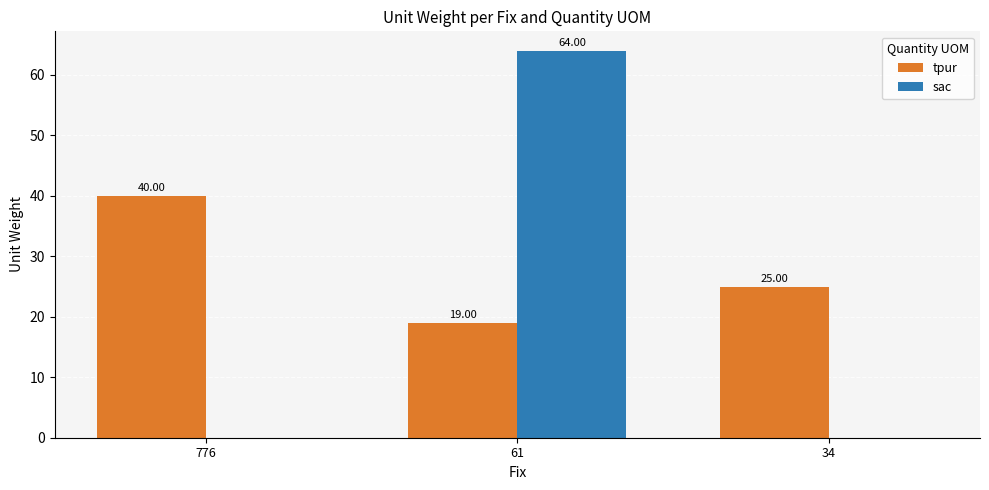

How many groups of bars are there?

3